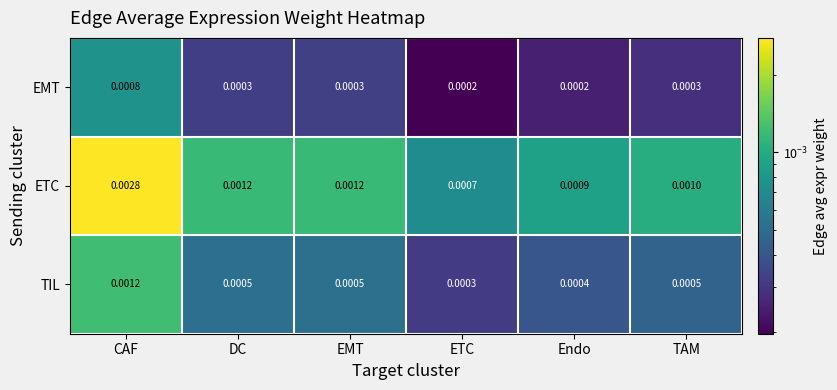

At which label is ETC closest to 0?

ETC